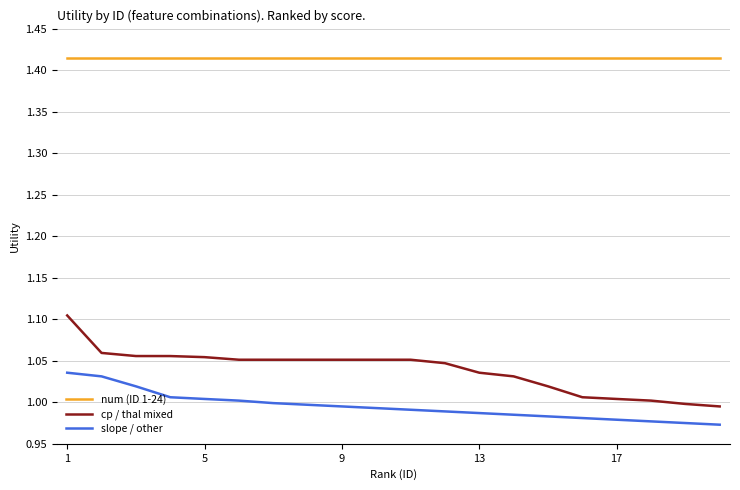

Which series has the widest spread of values?

cp / thal mixed